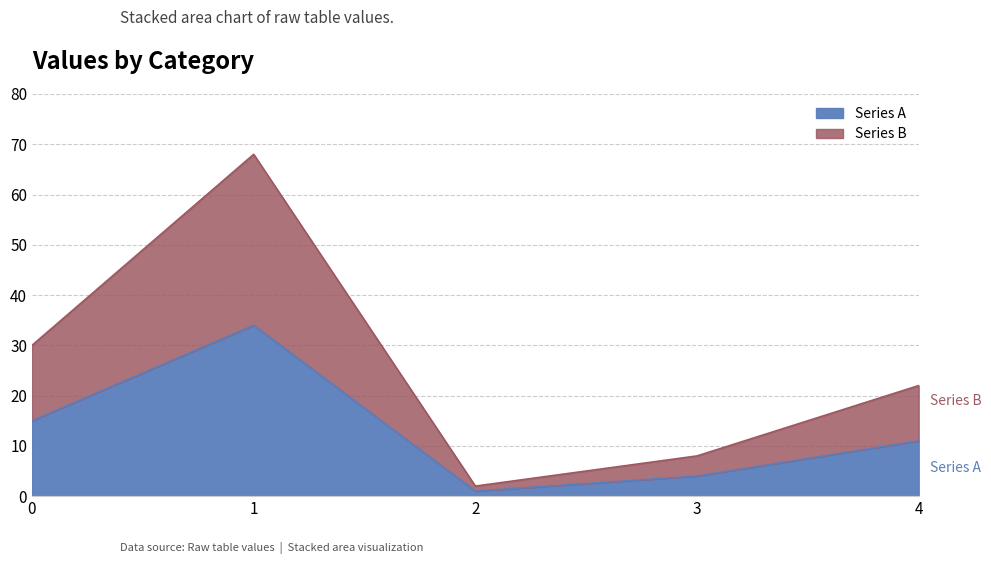

True or false: Series A and Series B intersect in this chart.

False